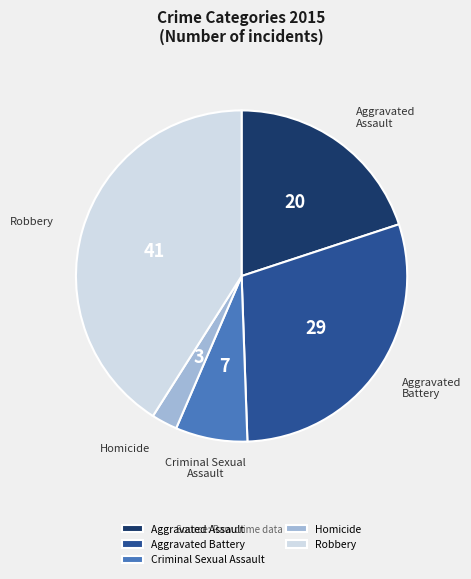

How many slices are in this pie chart?

5